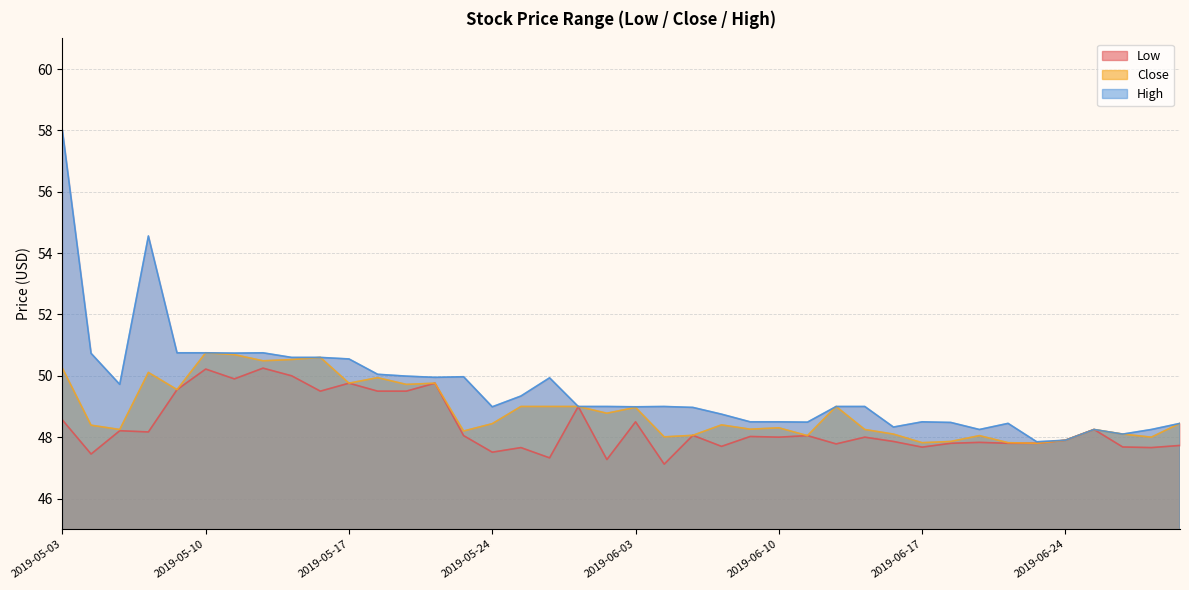

What is the difference between the Close values at 2019-05-29 and 2019-05-09?

0.5